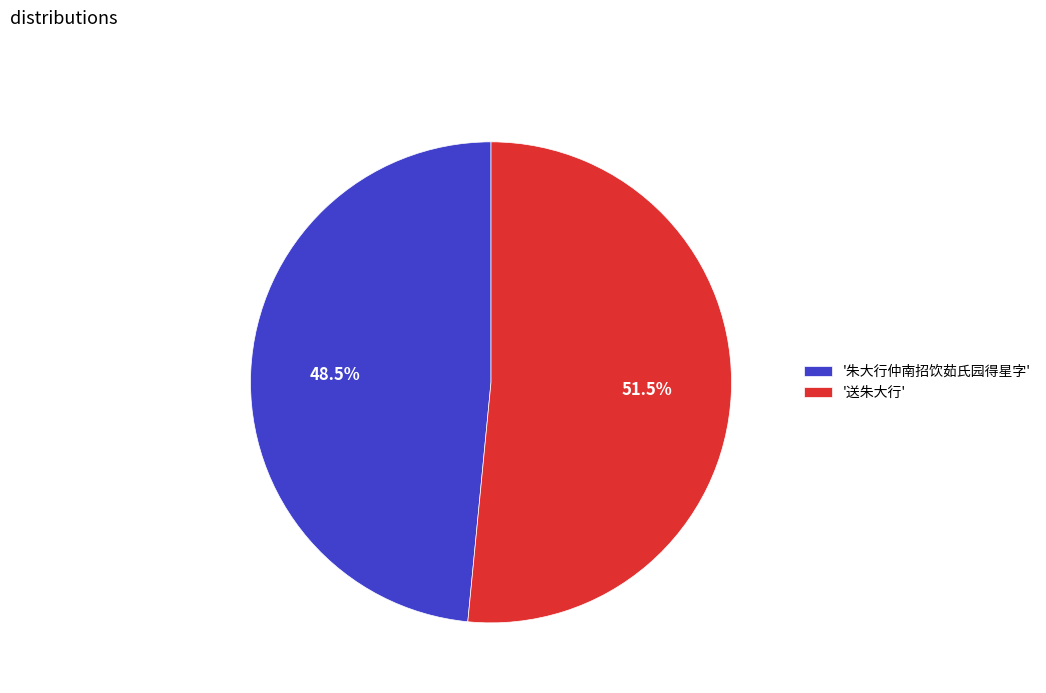

Which slice is the largest?

'送朱大行'